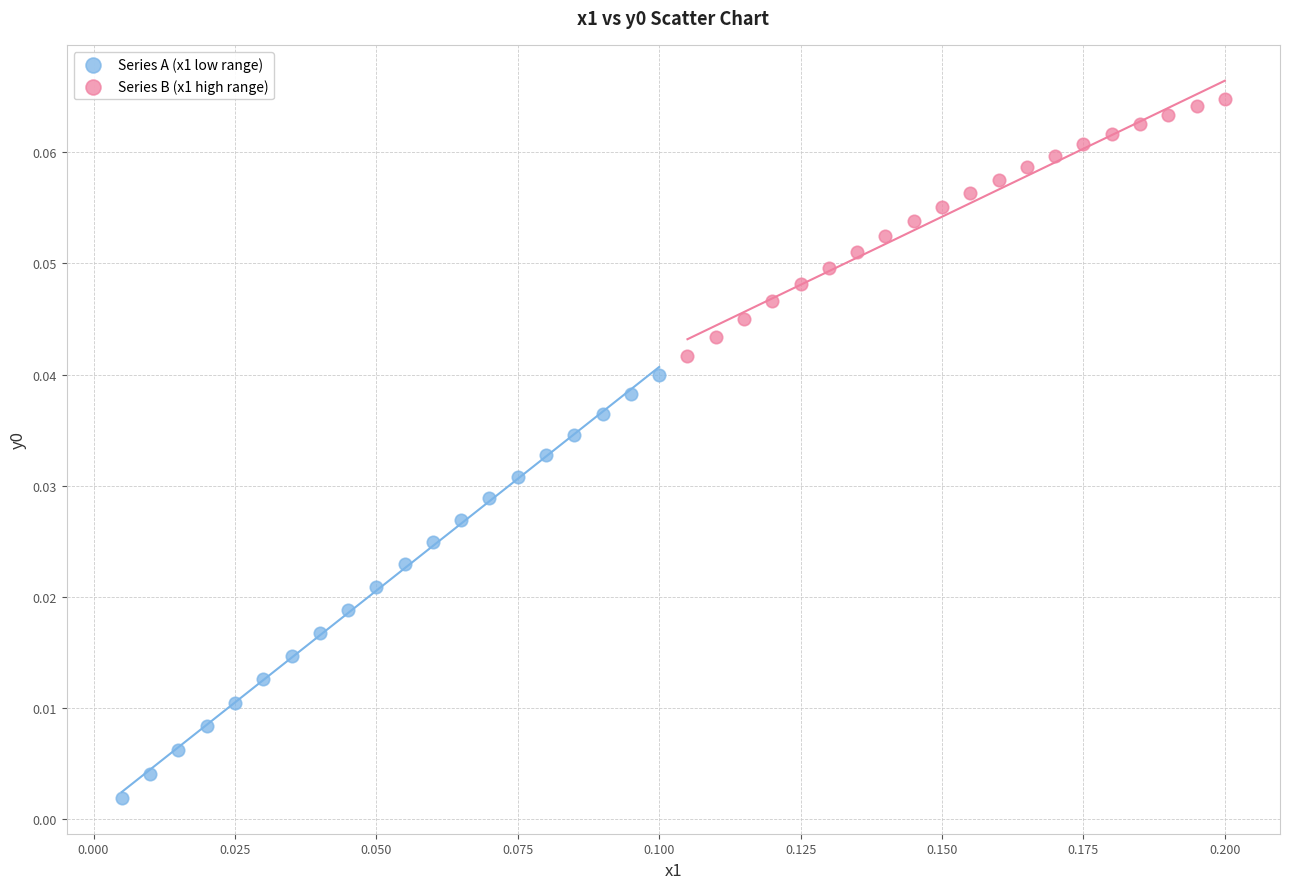

Which series has the widest spread of Y values?

Series A (x1 low range)